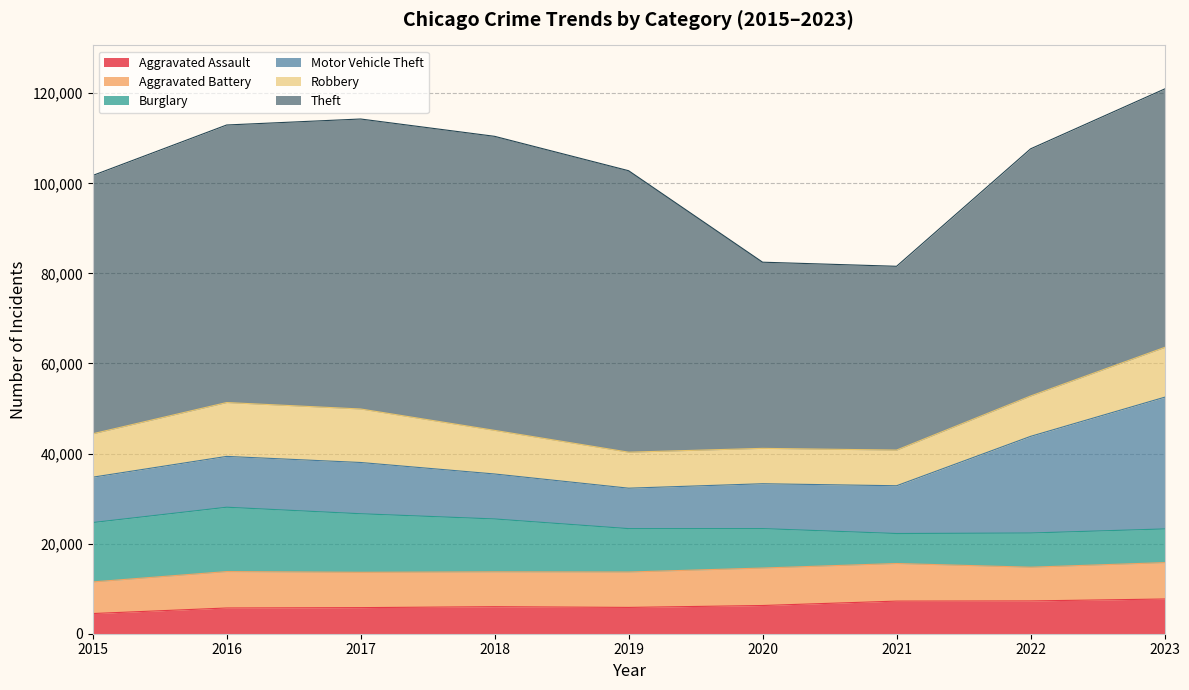

What is the difference between the maximum and second lowest values in the Theft series?

23954